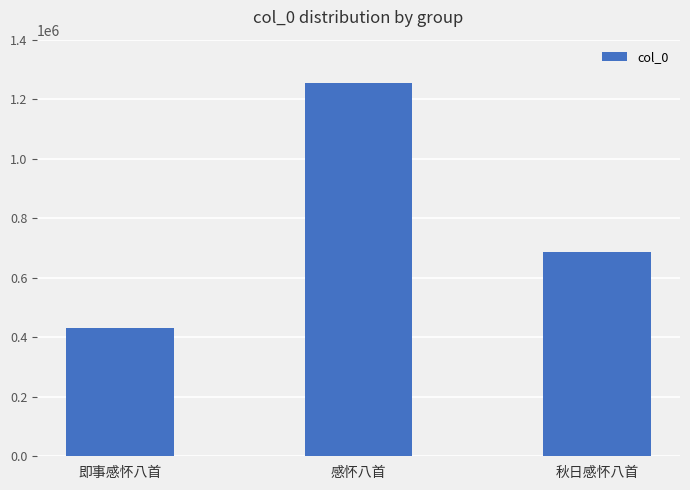

What is the change in value from 即事感怀八首 to 秋日感怀八首?

+256085